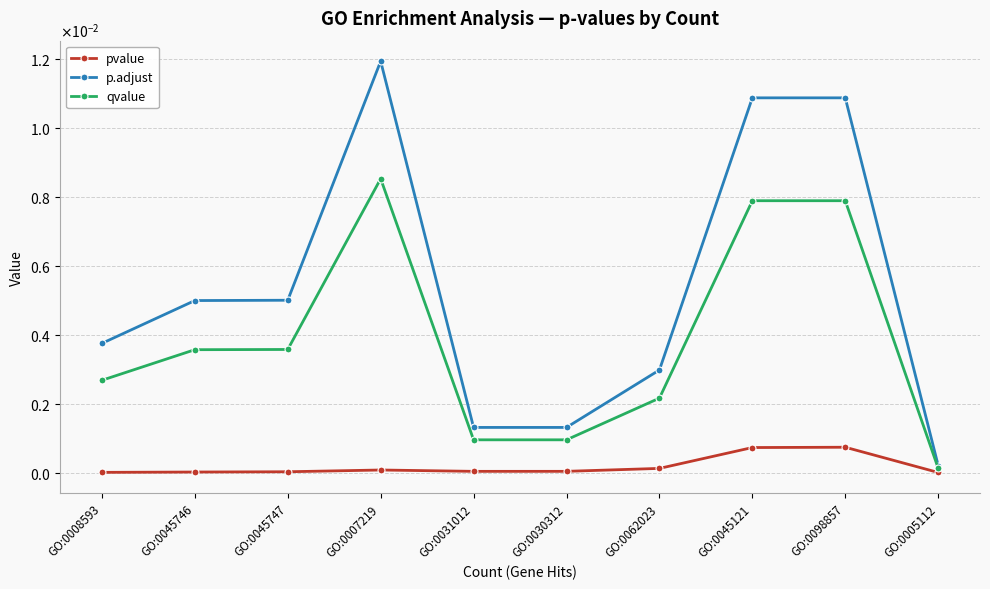

Which series has the widest spread of values?

p.adjust